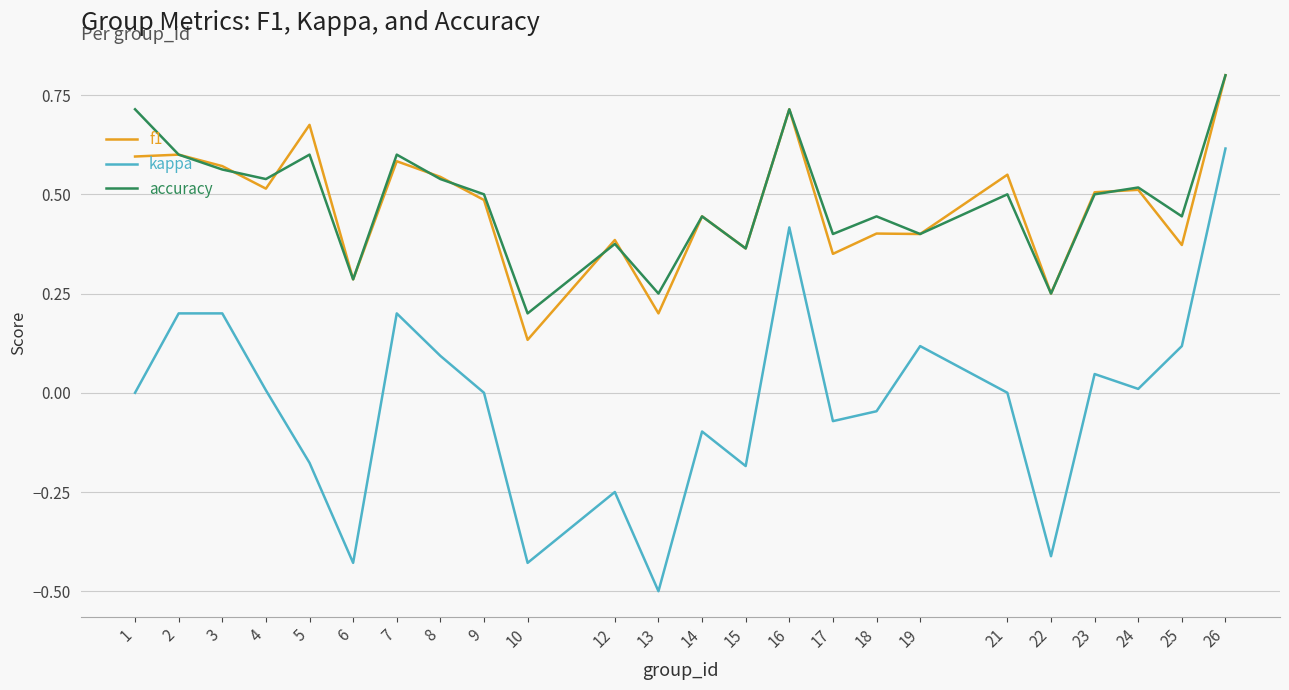

The value of kappa at 6 is -0.4. True or false?

True